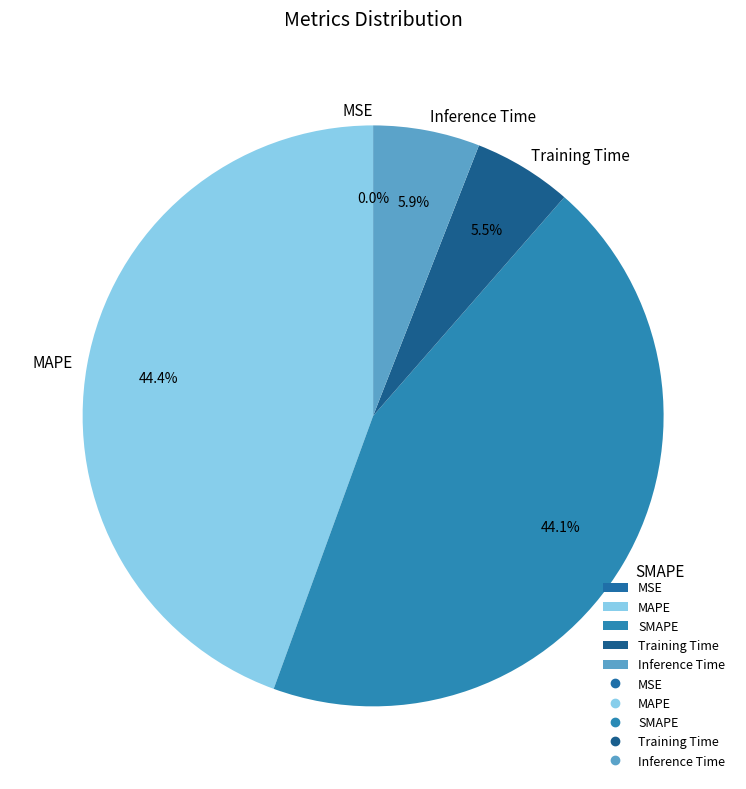

Is there any slice that represents more than half of the pie?

No